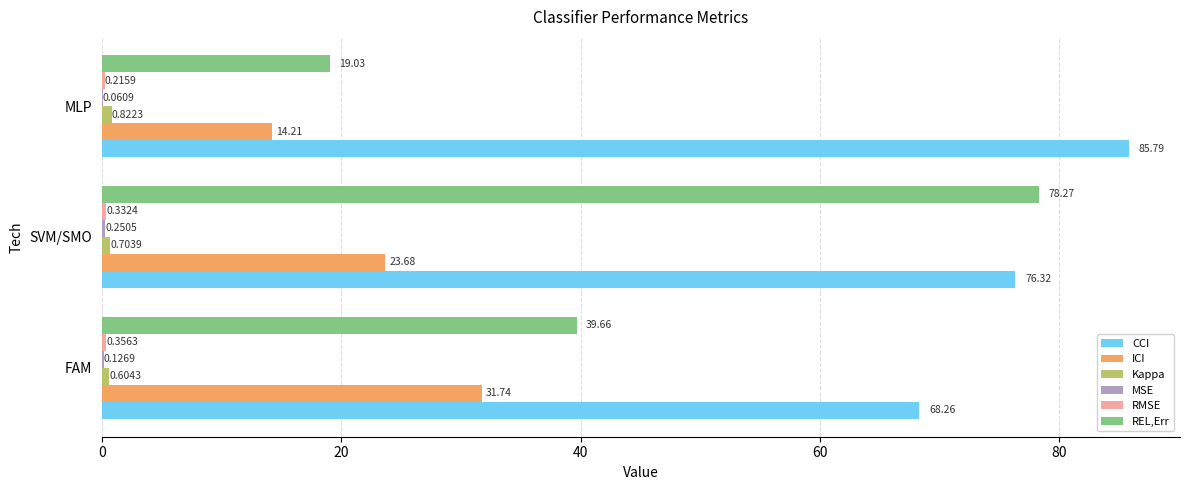

At which category is the sum across all series the highest?

SVM/SMO